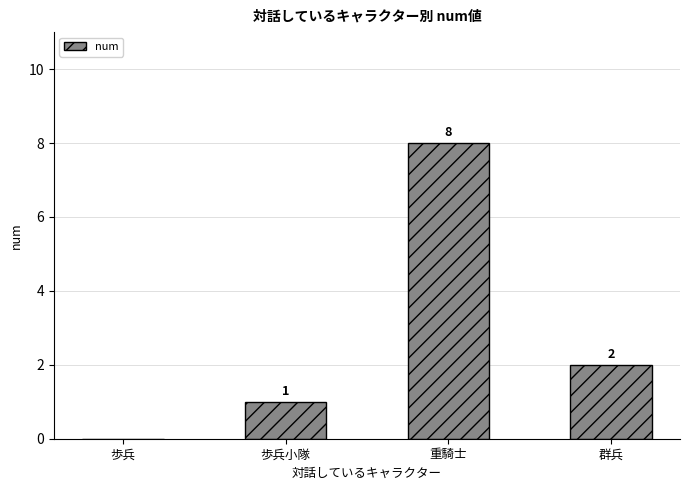

What is the average value?

3